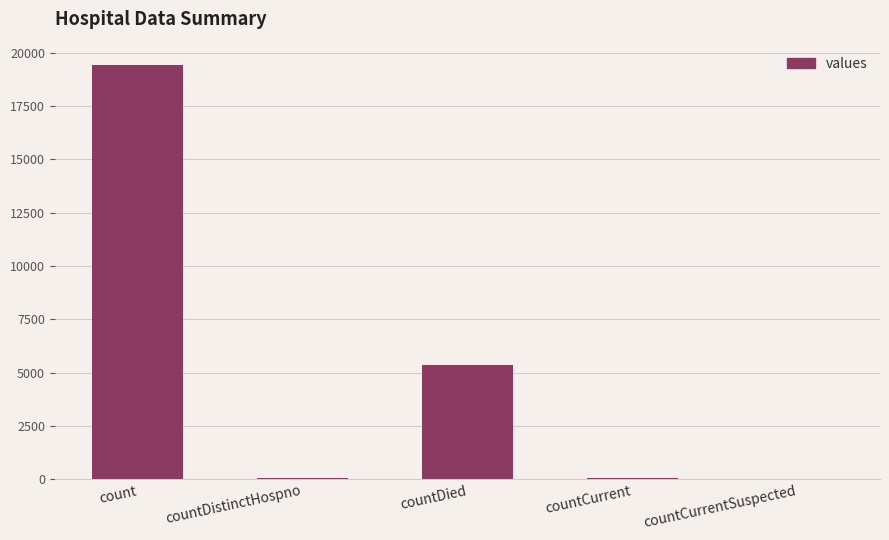

How many categories are shown in the chart?

5